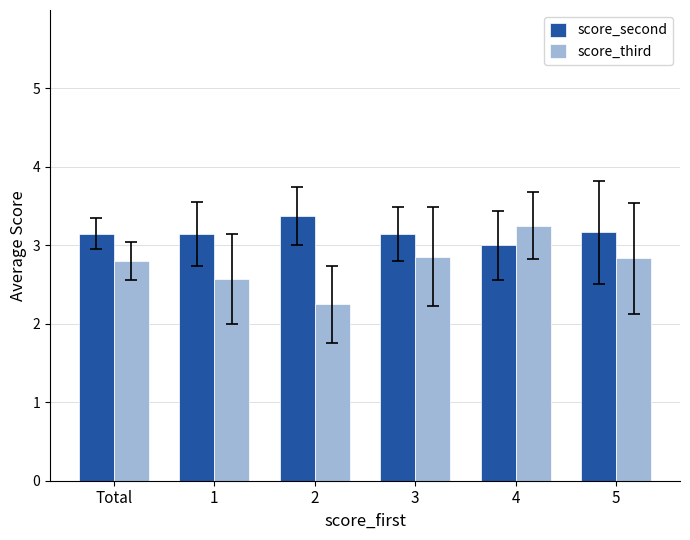

How many groups of bars are there?

6